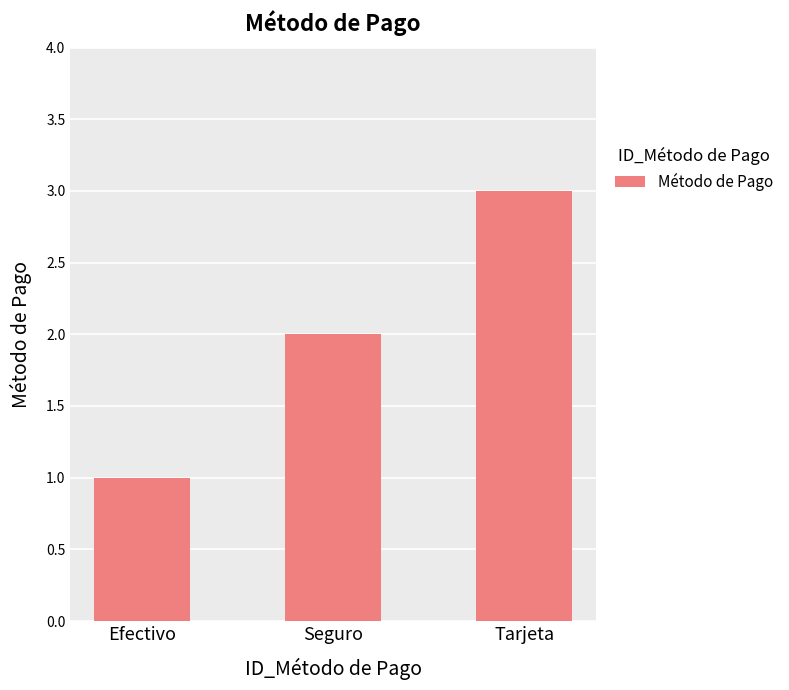

The chart shows a value of 1 at Seguro. True or false?

False